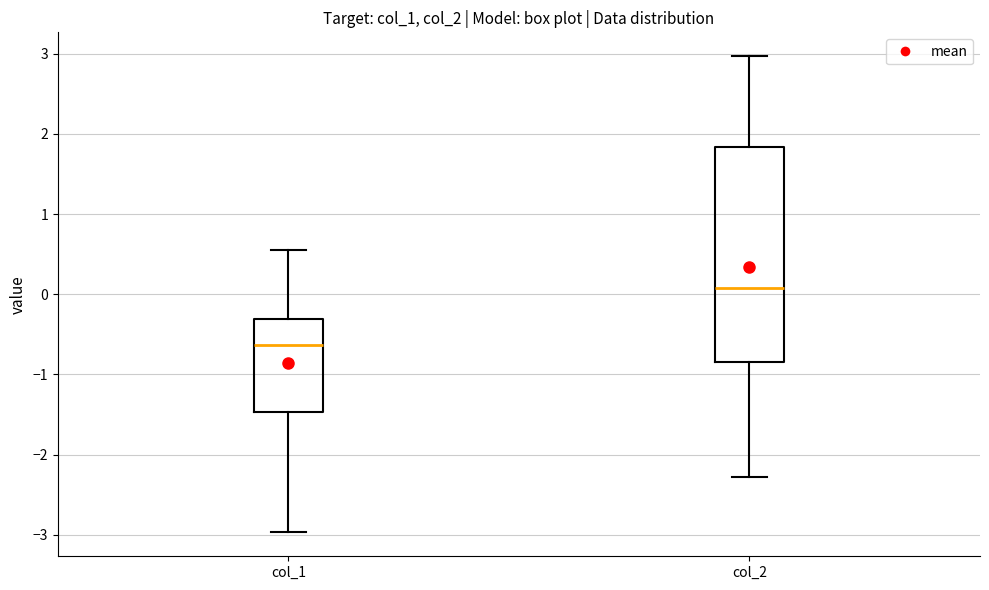

Reading left to right, transcribe this box plot: for each box, give where its median line is, the range the box spans, and where its two whiskers end, as read against the y-axis. The values are not printed on the chart, so give them approximately, as read against the axis.

col_1: median -0.6, box -1.5 to -0.3, whiskers -3.0 to 0.5
col_2: median 0.1, box -0.8 to 1.8, whiskers -2.3 to 3.0